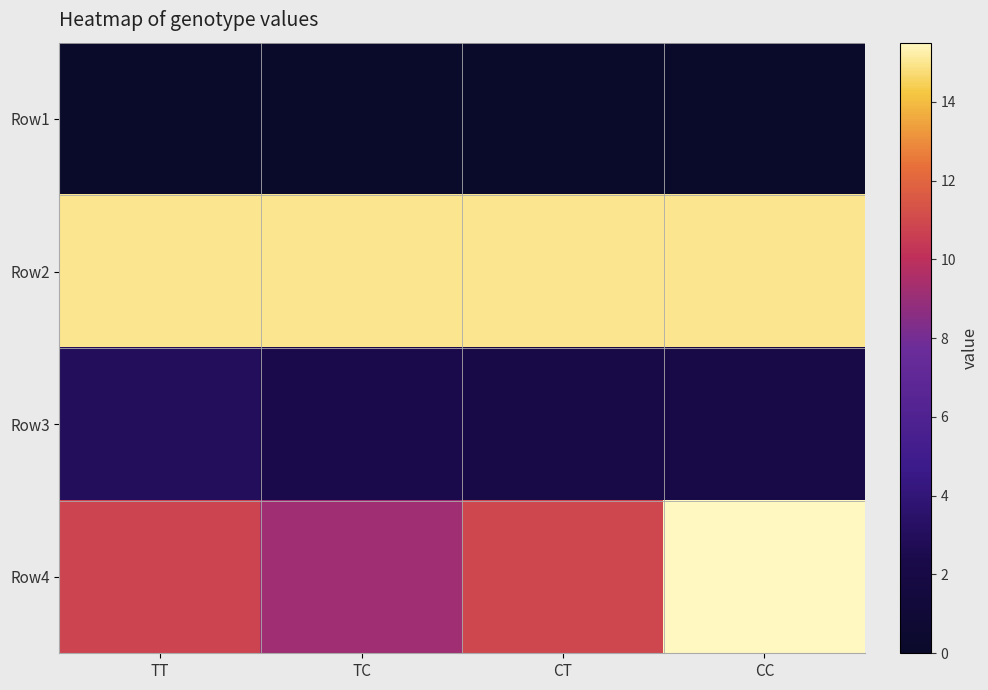

What is the total value across all series at TC?

26.7